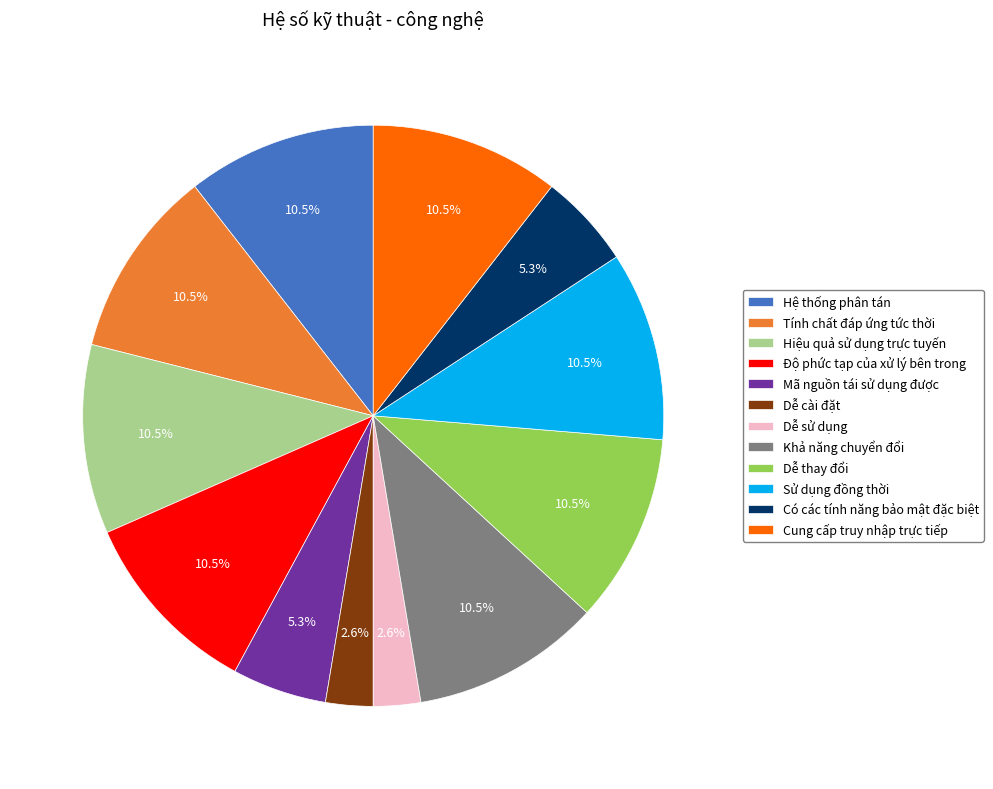

What percentage is the Dễ cài đặt slice, to the nearest percent?

3%